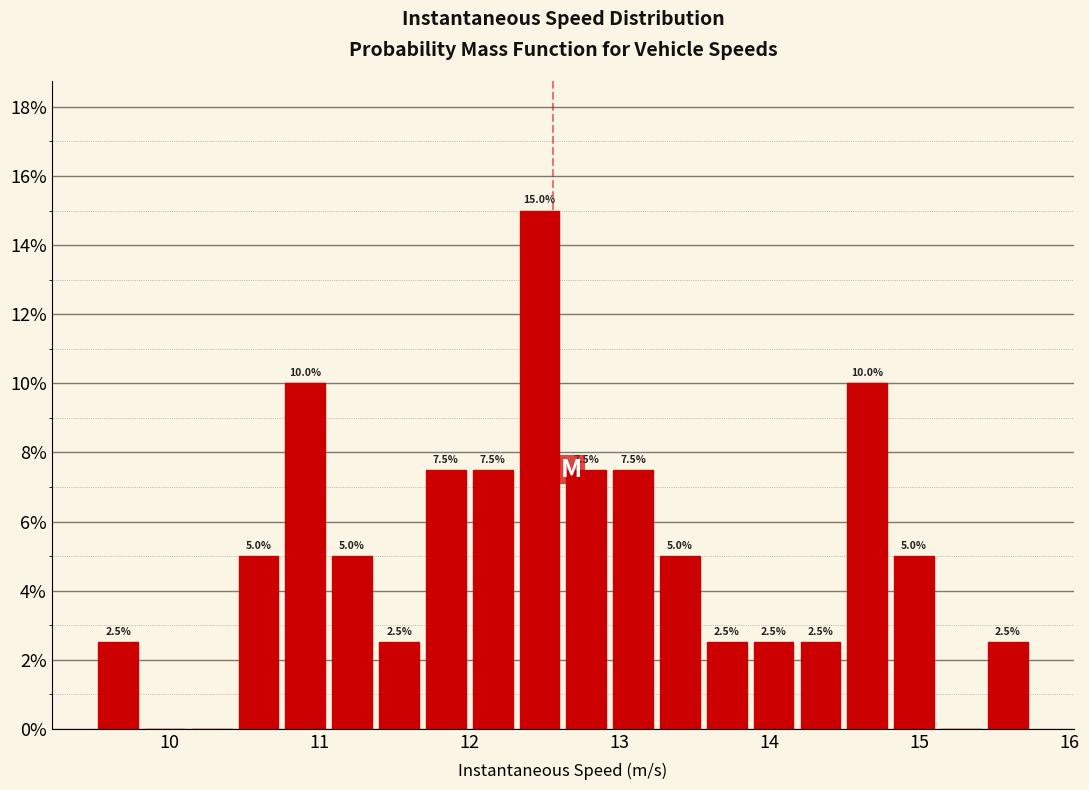

Around what value on the x-axis is the tallest bar? Give the approximate position of its centre, as read against the axis.

12.5